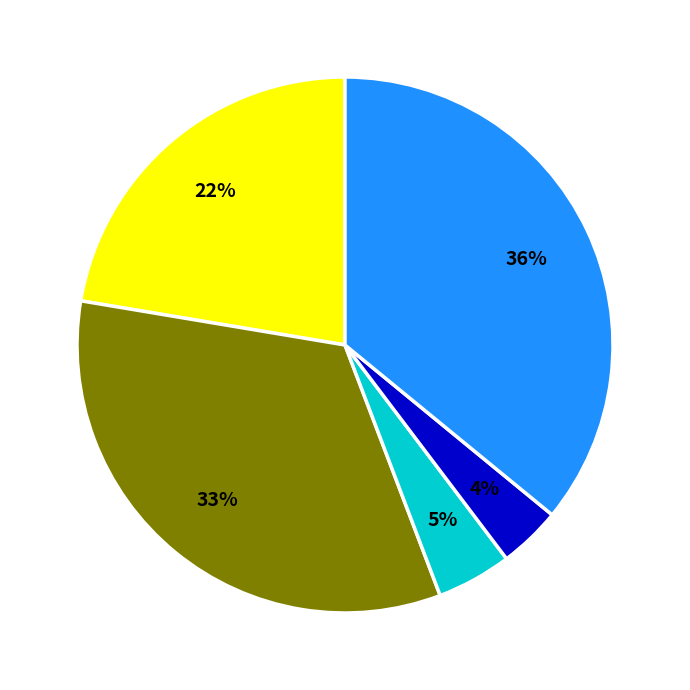

To the nearest percent, what is the average slice percentage?

20%